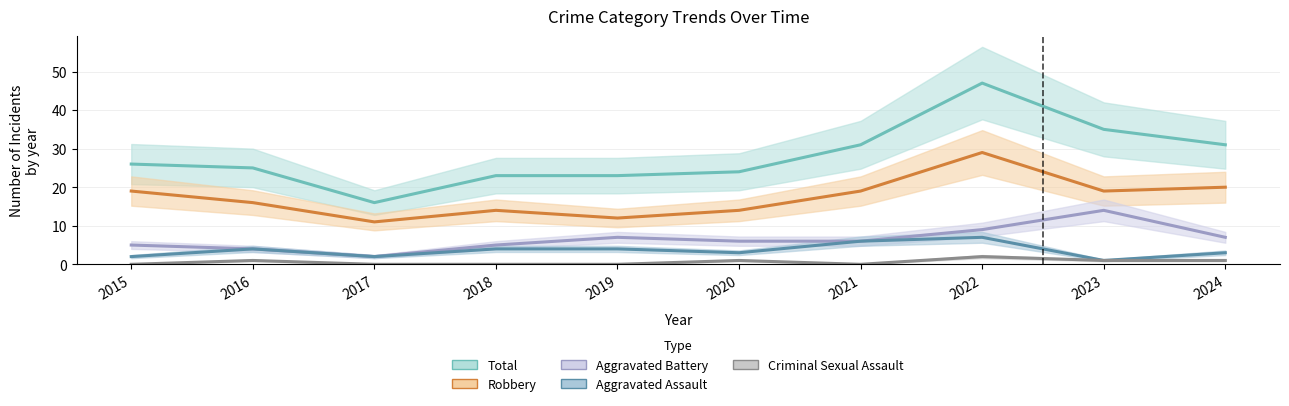

How many values in the Aggravated Battery series exceed 6?

4